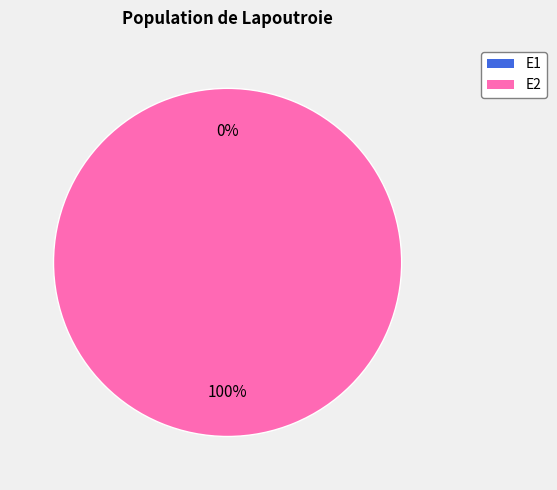

How many slices are in this pie chart?

2